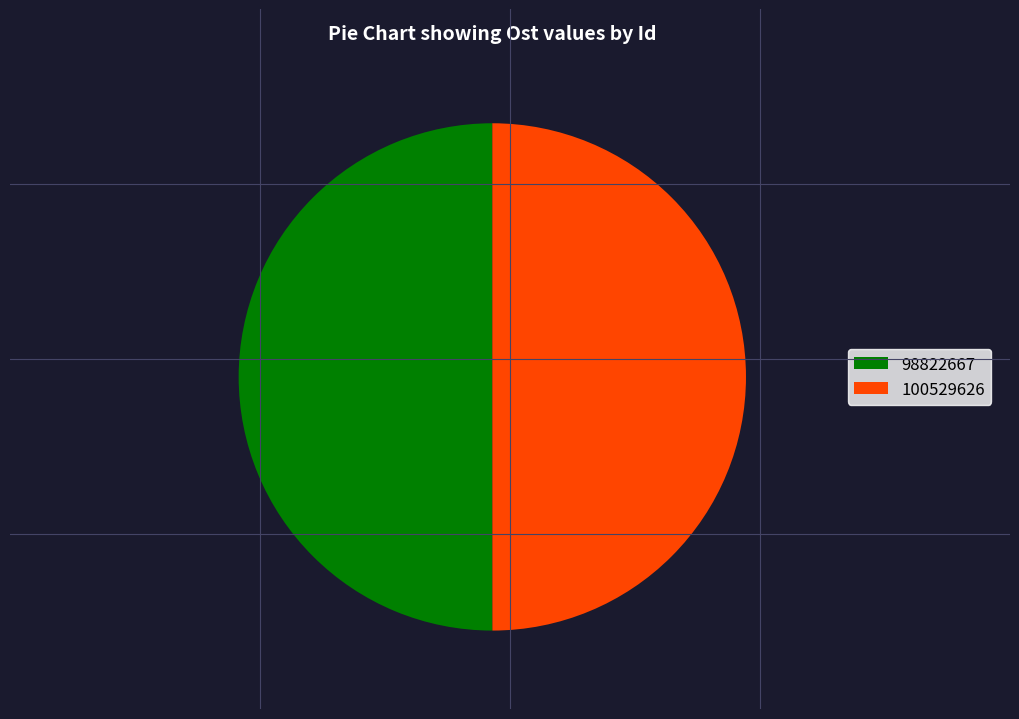

Count the number of slices in the pie.

2